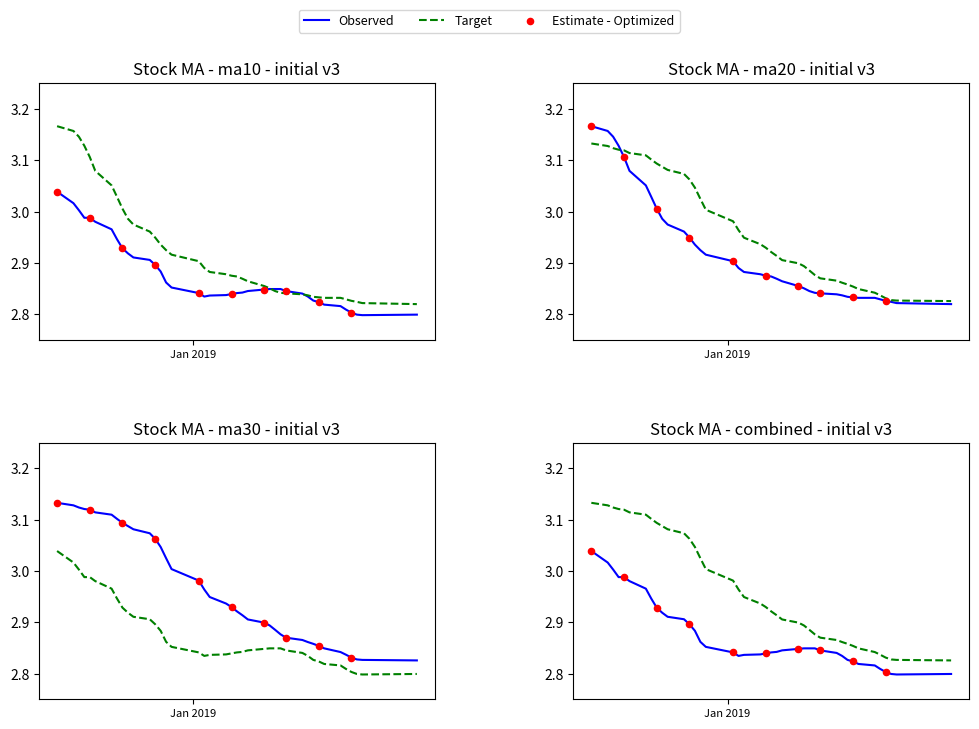

Which series has the widest spread of Y values?

ma20